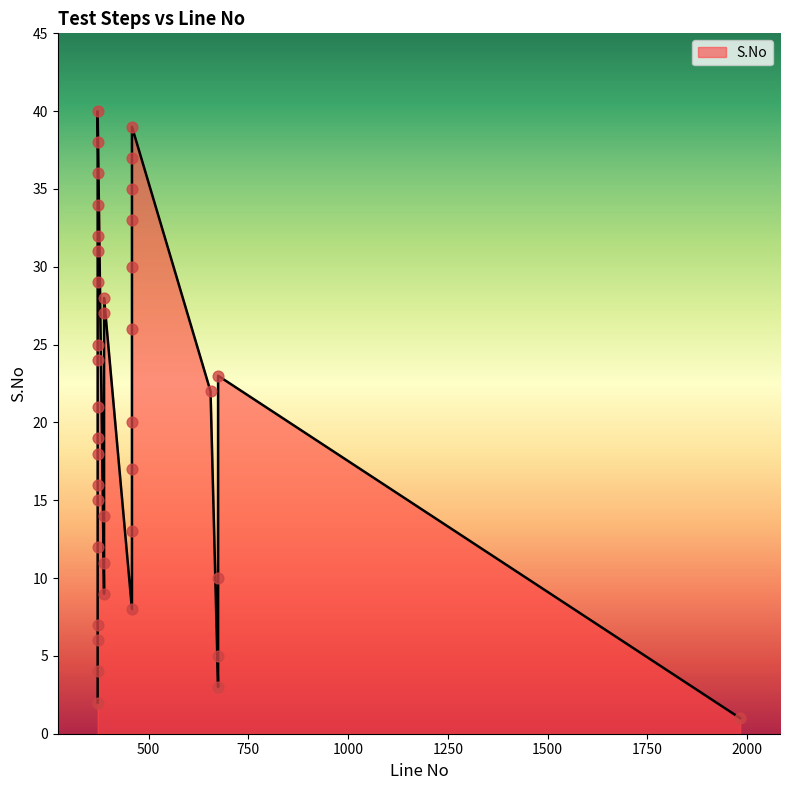

What is the change in value from 458 to 458?

+6